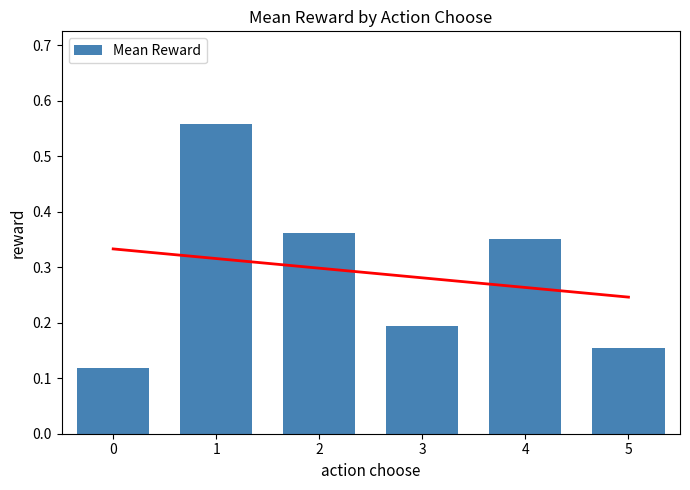

Reading right to left, what are all the values shown in this chart?

5=0.2	4=0.4	3=0.2	2=0.4	1=0.6	0=0.1